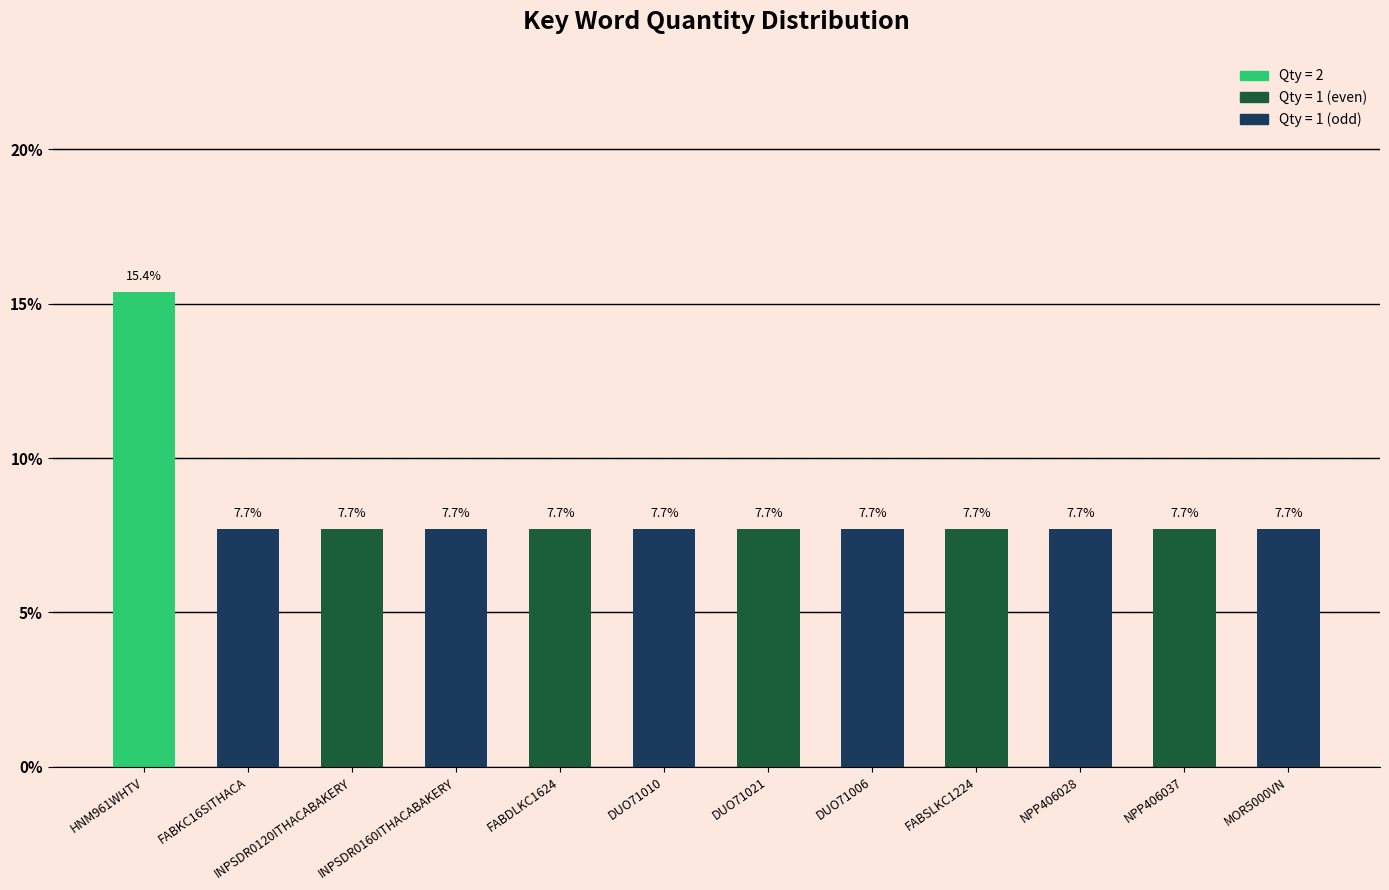

True or false: the data shows 7.7 at FABDLKC1624.

True